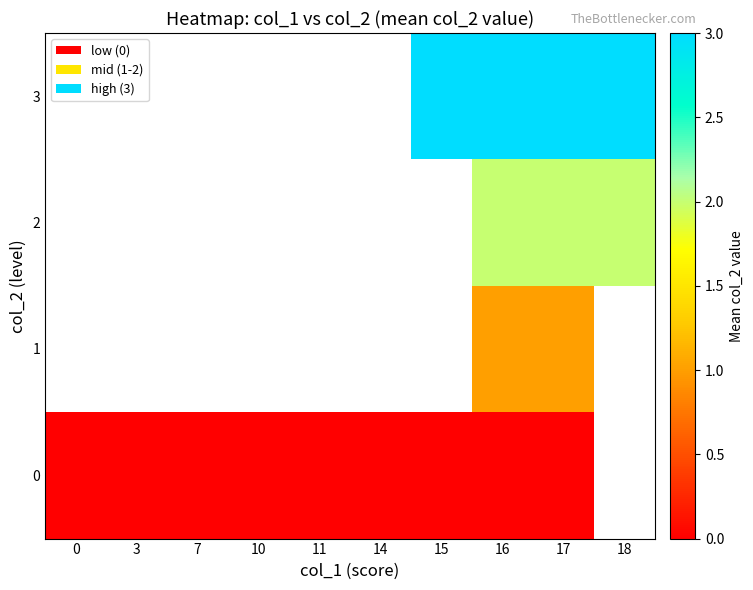

What is the difference between the highest and lowest values at 16?

3.0